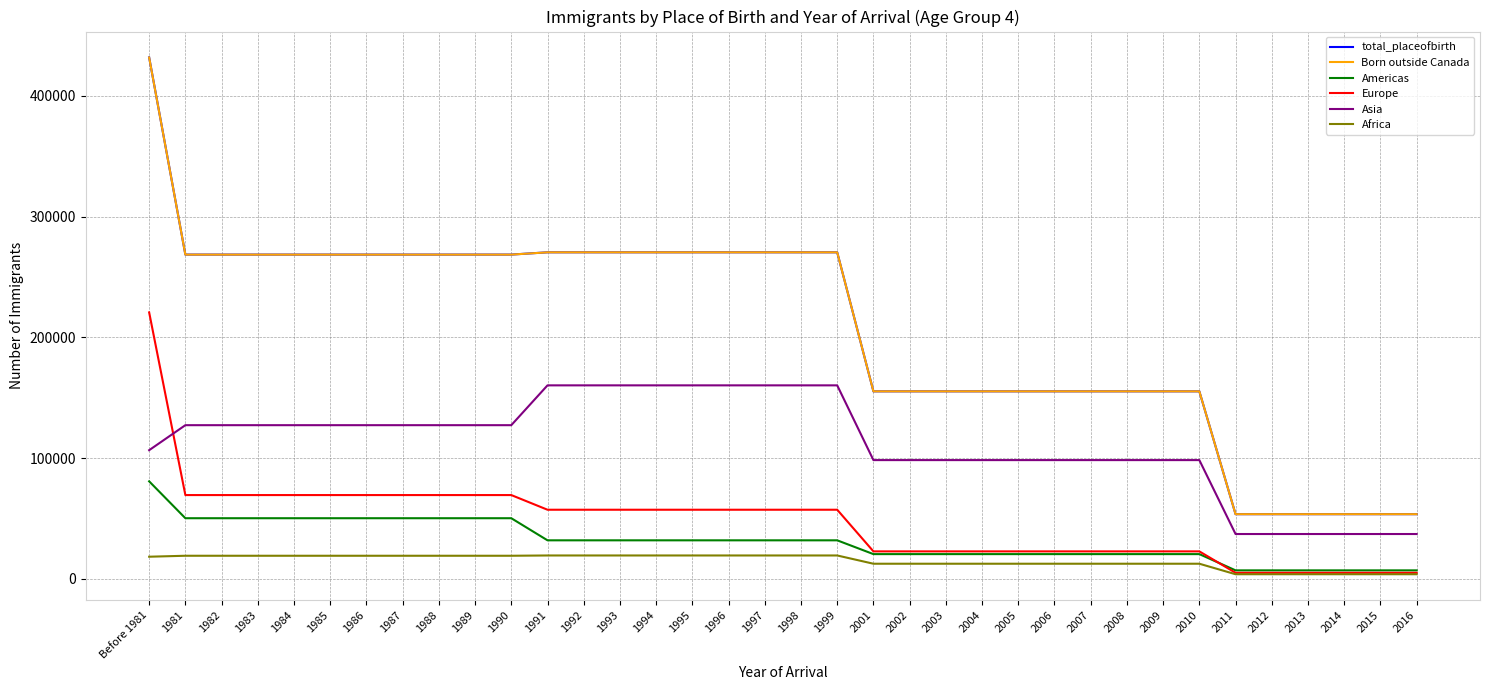

Count the number of data series in this chart.

6